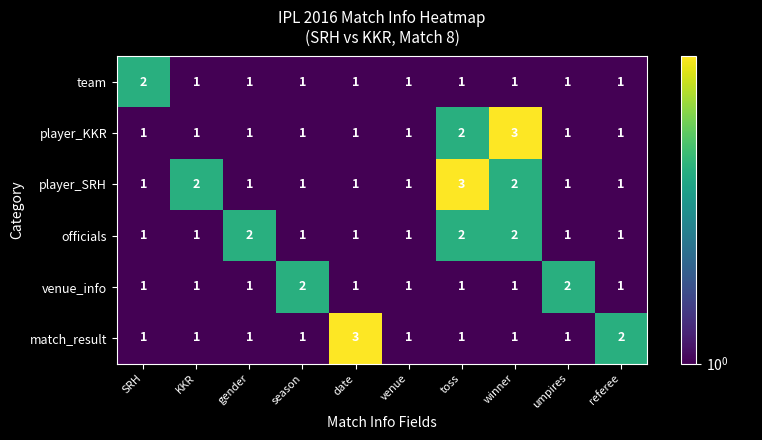

Which series has the largest total across all categories?

player_SRH